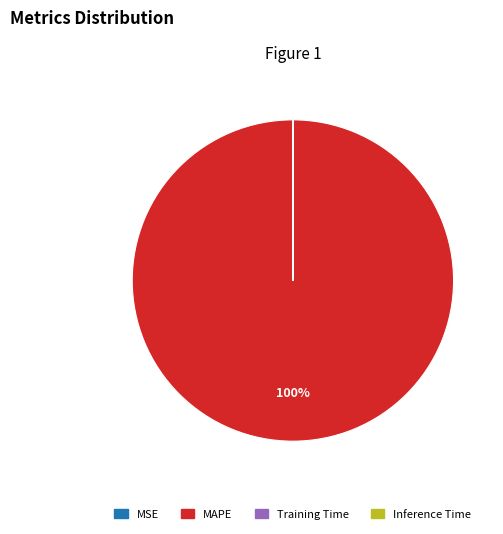

Does any single category account for the majority?

Yes